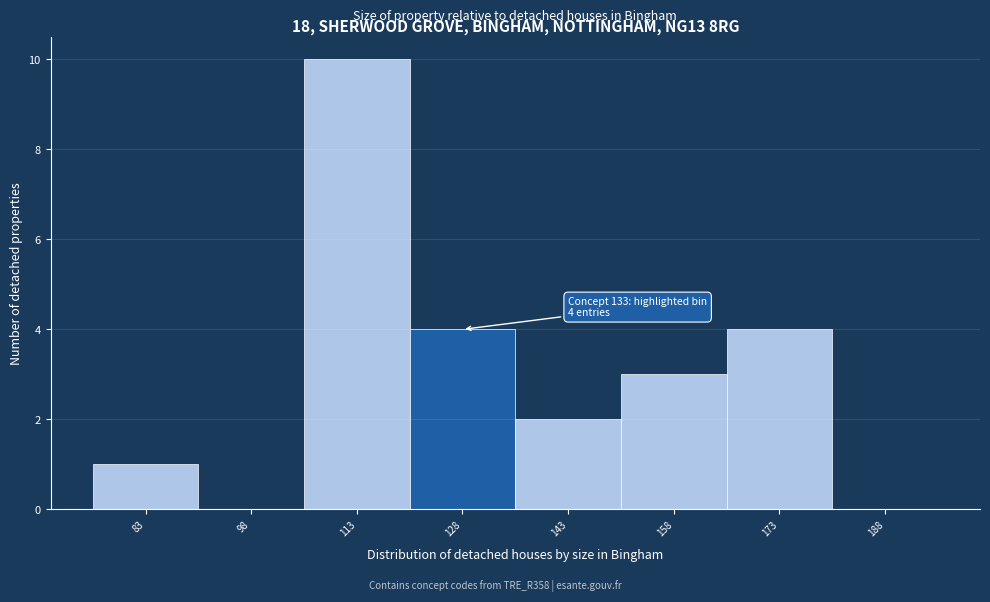

Which range on the x-axis has the tallest bar?

106 to 121